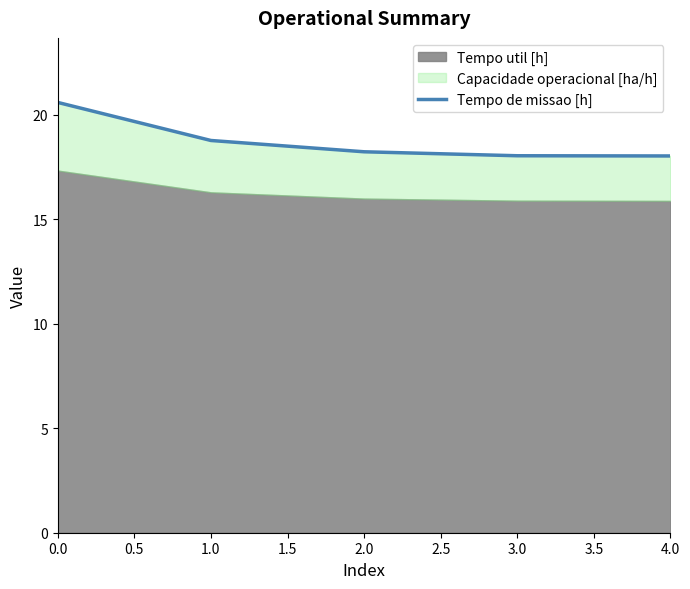

What is the difference between the maximum and minimum values?

2.6